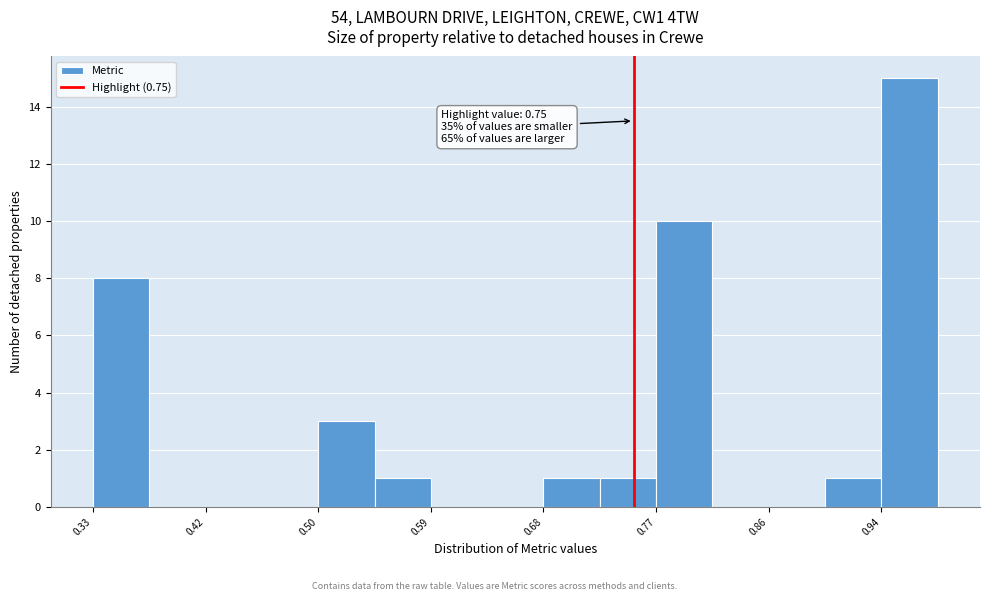

Over which range of the x-axis is the bar tallest?

0.94 to 0.99